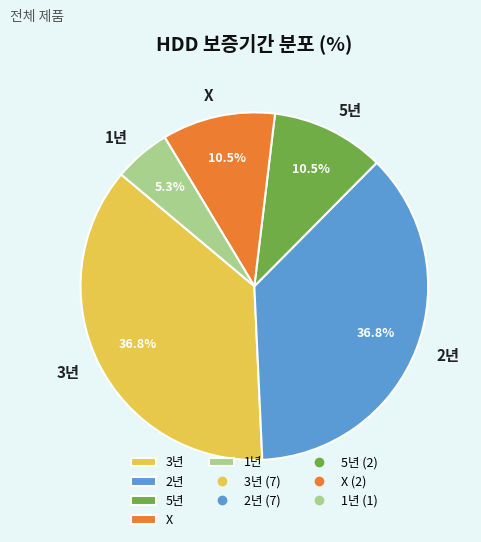

What percentage is NOT represented by 1년?

94.7%